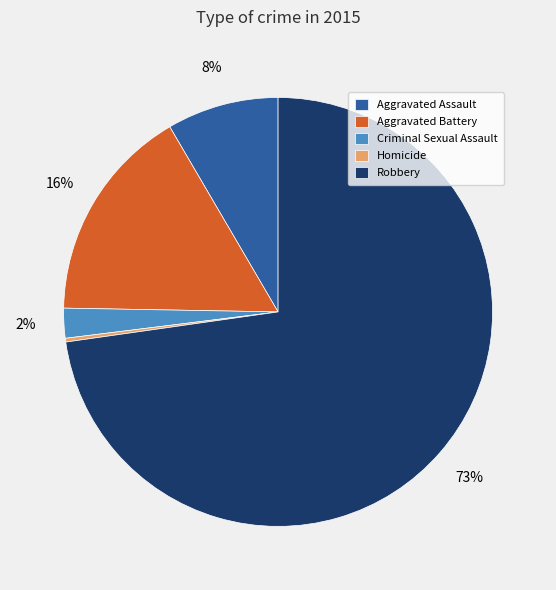

To the nearest percent, what is the difference between the Homicide and Aggravated Assault slice percentages?

8%